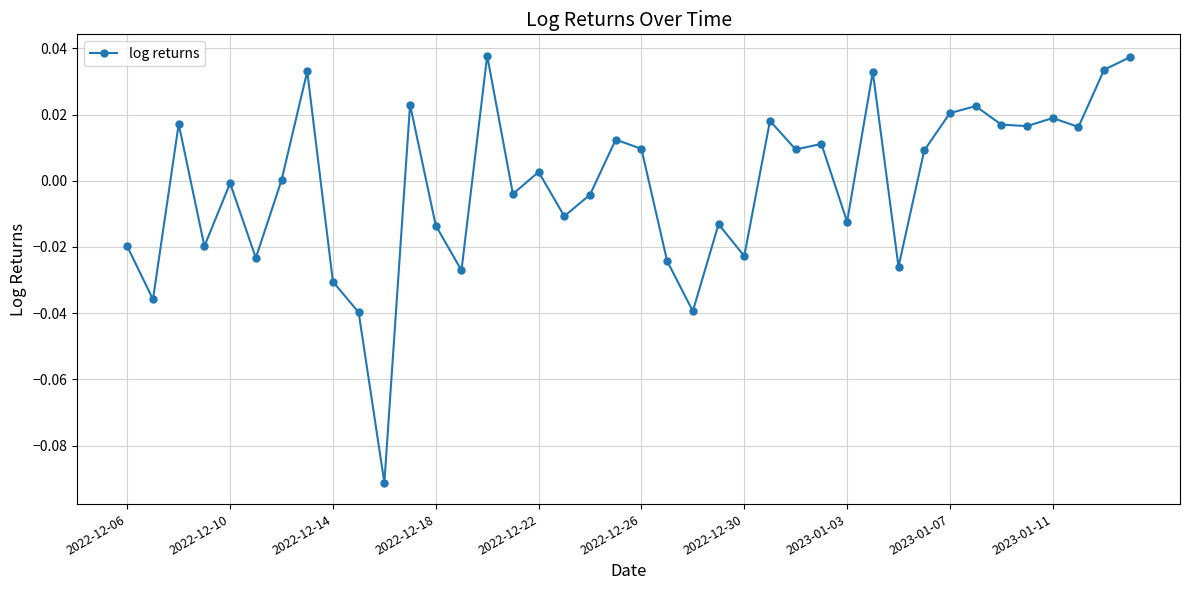

Count the number of categories in the chart.

40